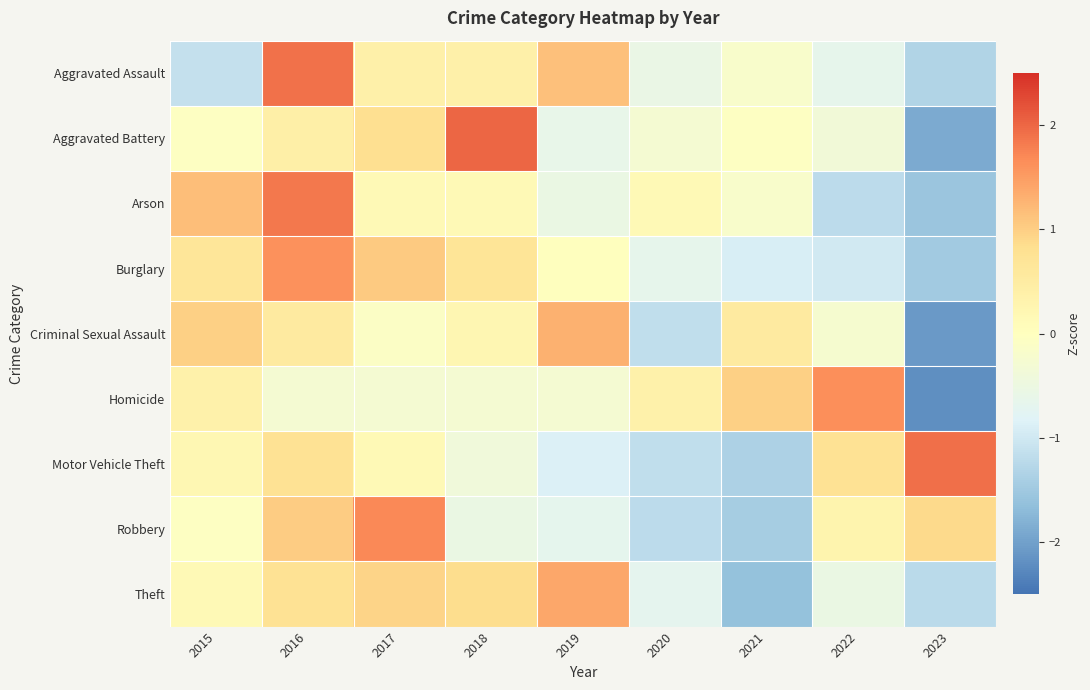

Count the number of categories in the chart.

9